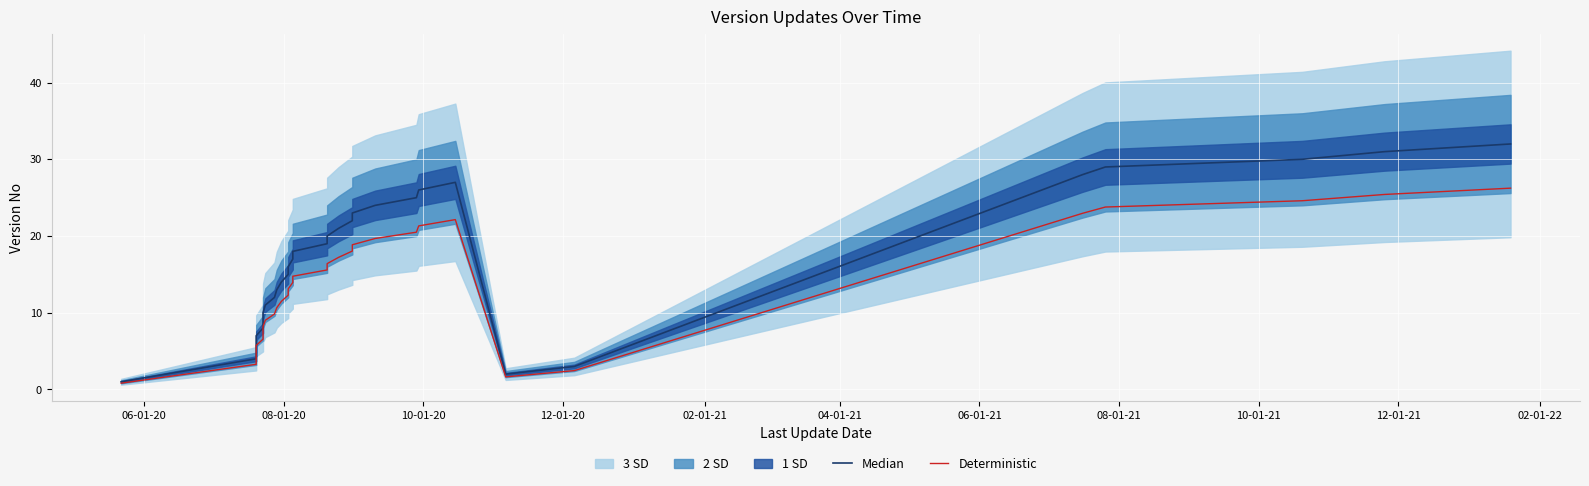

Rank the series by their average value, from lowest to highest.

Deterministic, Median